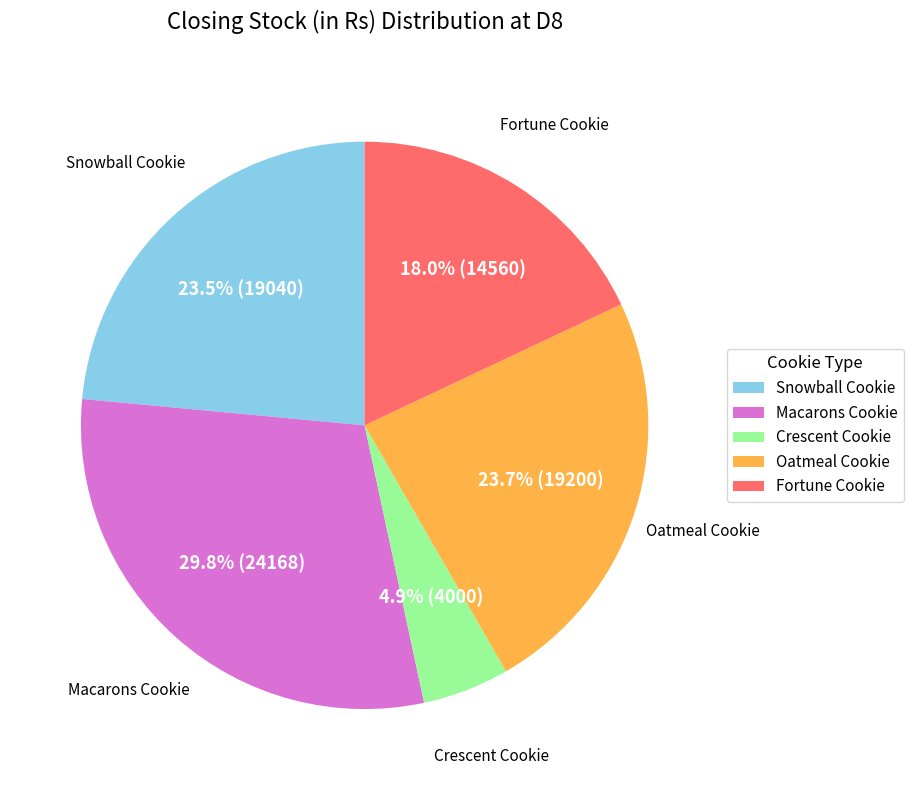

Count the number of slices in the pie.

5